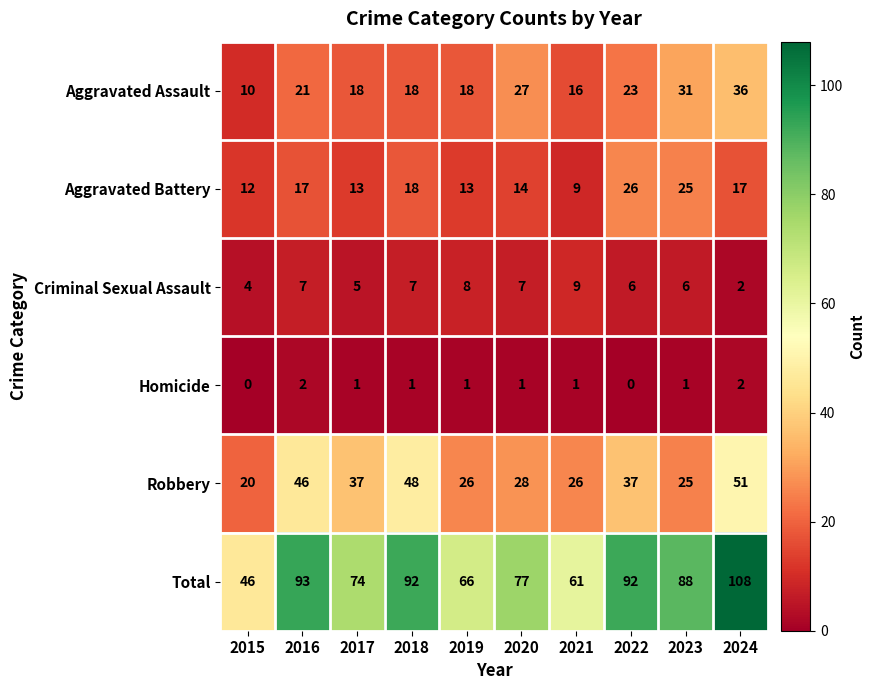

What is the sum of all Robbery values?

344